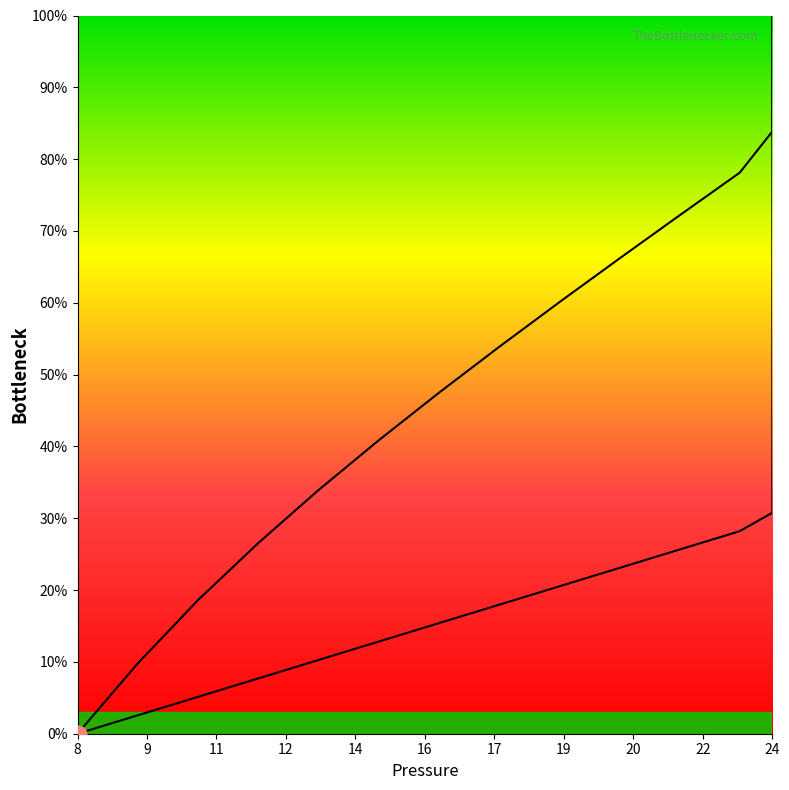

How many data points does each series have?

40